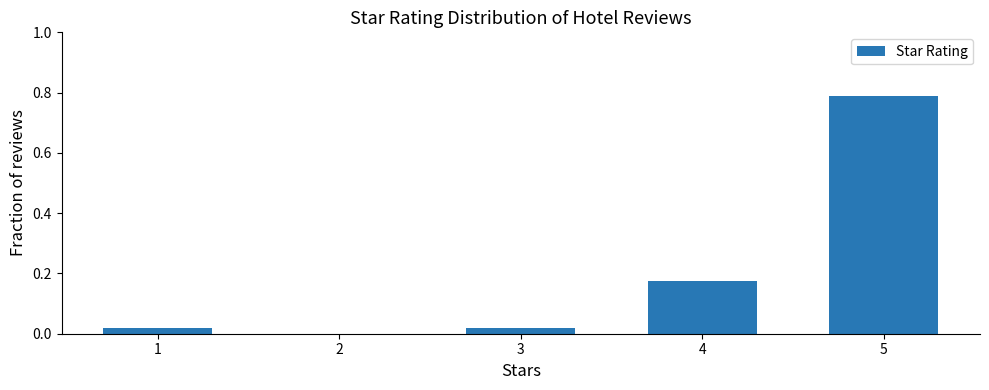

Where is the data nearest to the value 0?

2